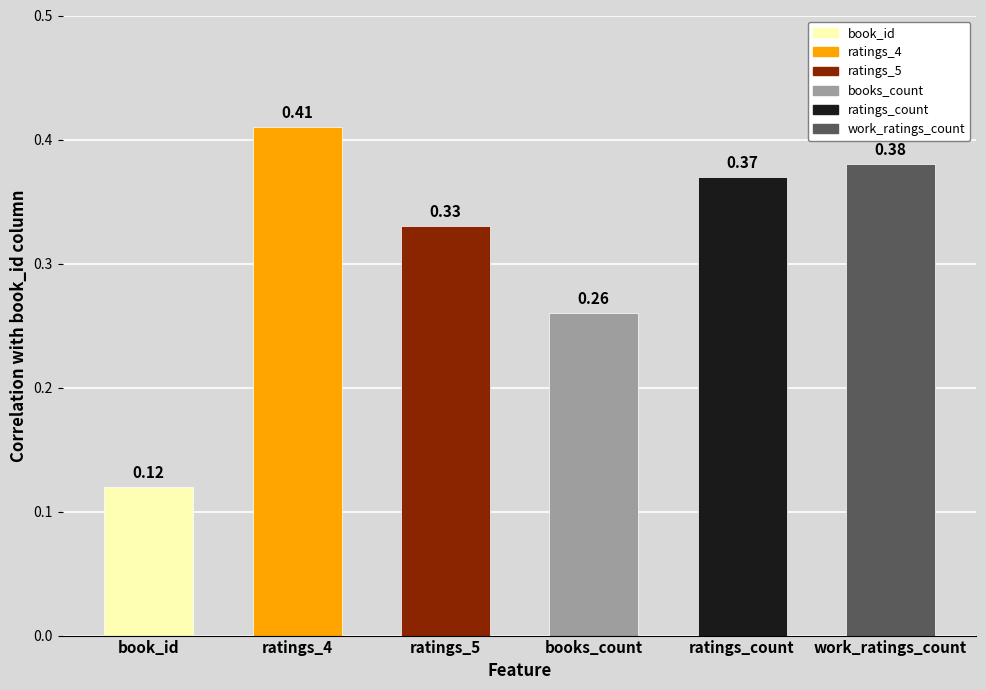

List the labels in order of value, smallest first.

book_id, books_count, ratings_5, ratings_count, work_ratings_count, ratings_4